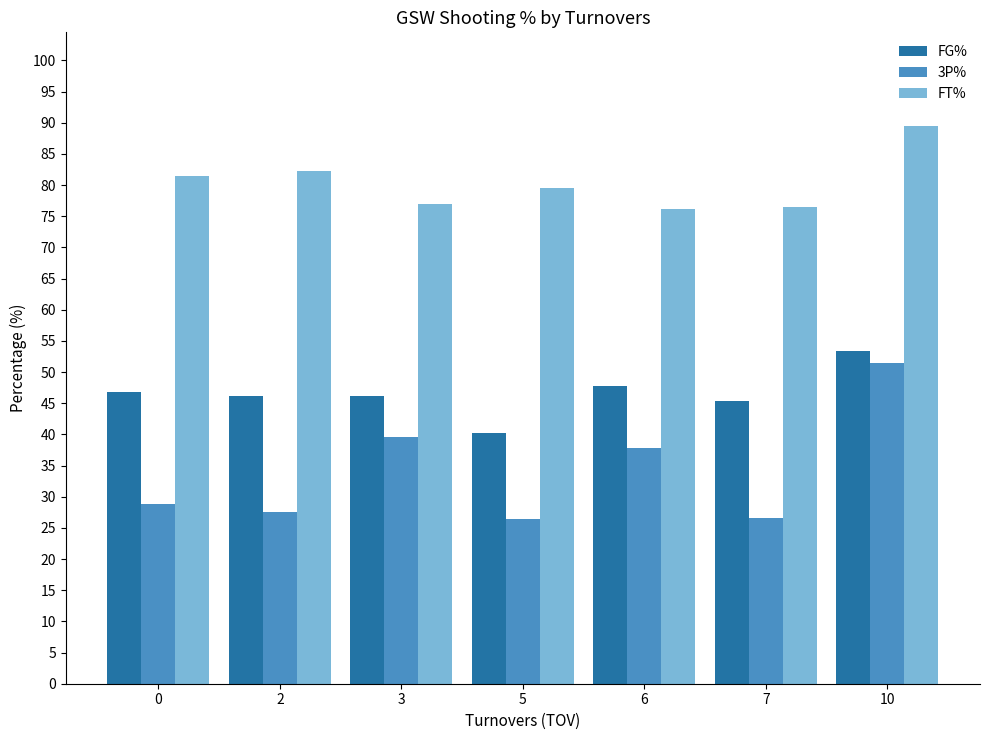

Which label corresponds to the largest value in the chart?

10